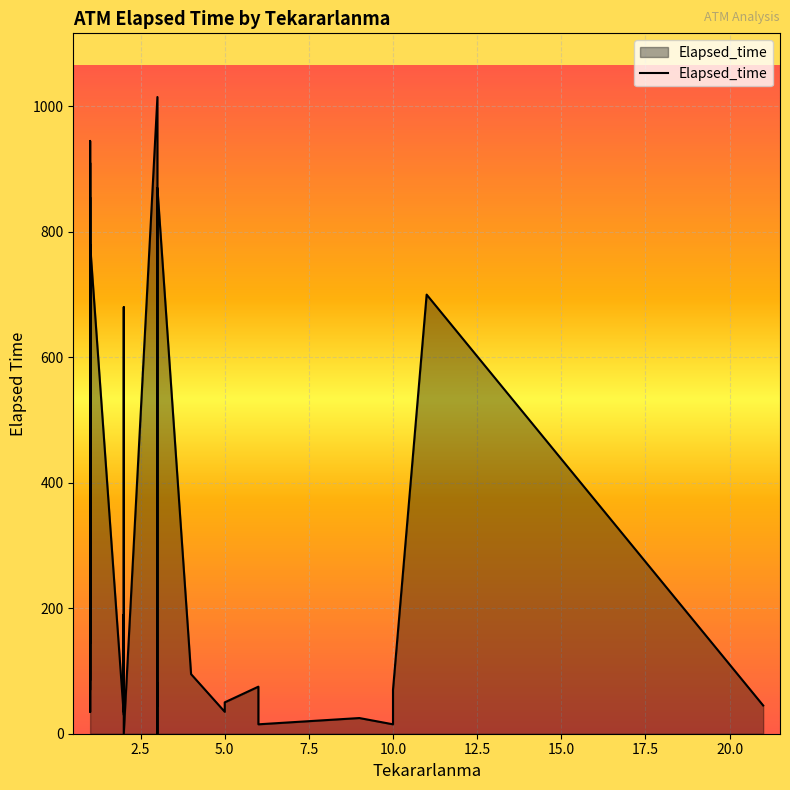

What is the average value?

279